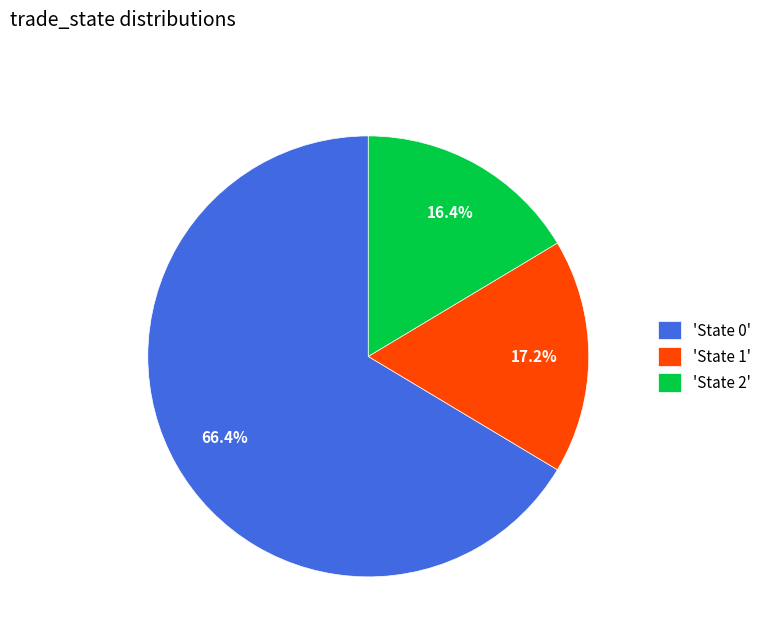

How many segments does this pie chart have?

3